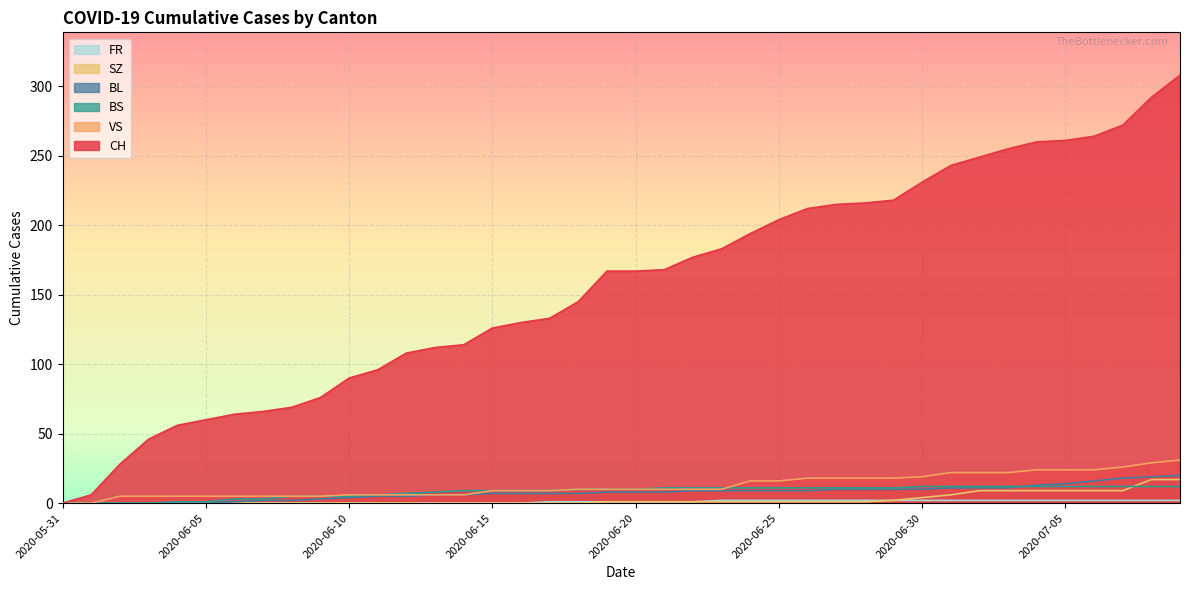

What is the difference between the second highest and minimum values in the BS series?

12